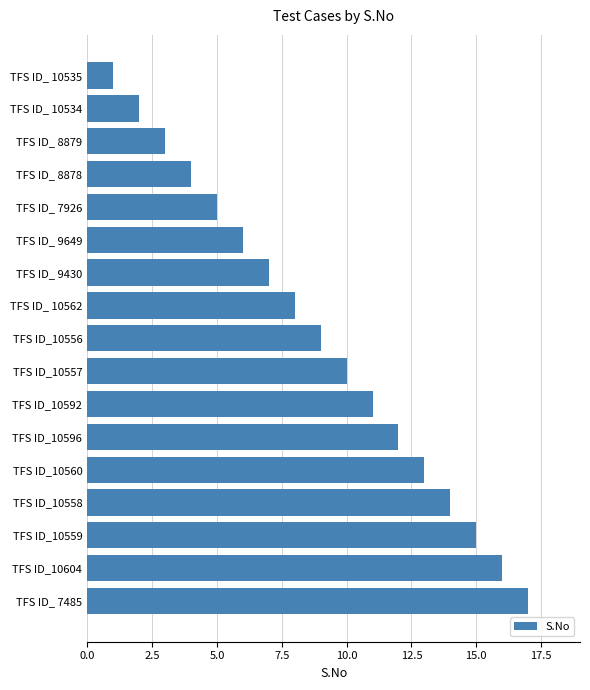

Count the number of categories in the chart.

17